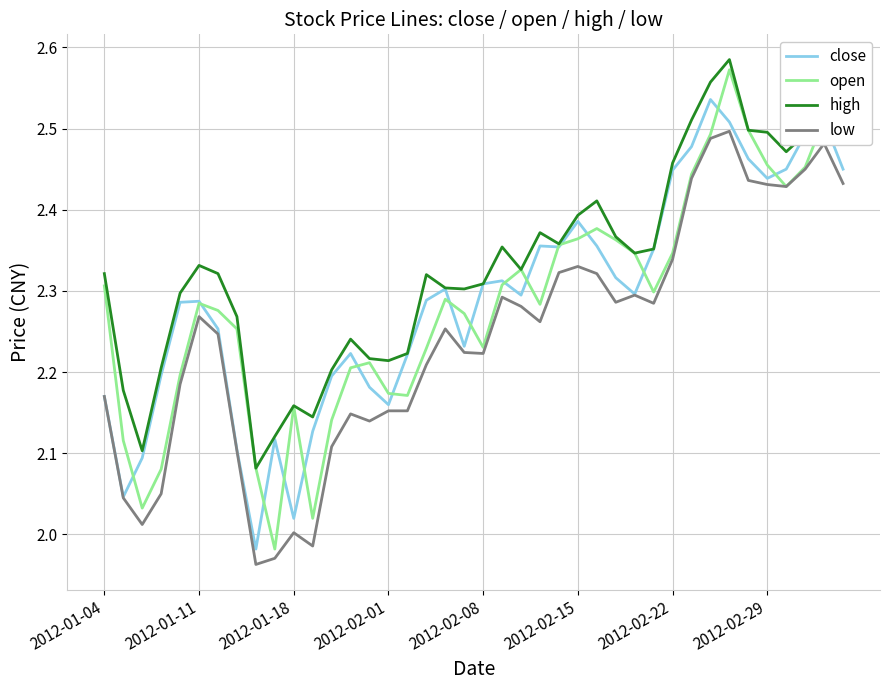

Which series has the largest range (max minus min)?

open